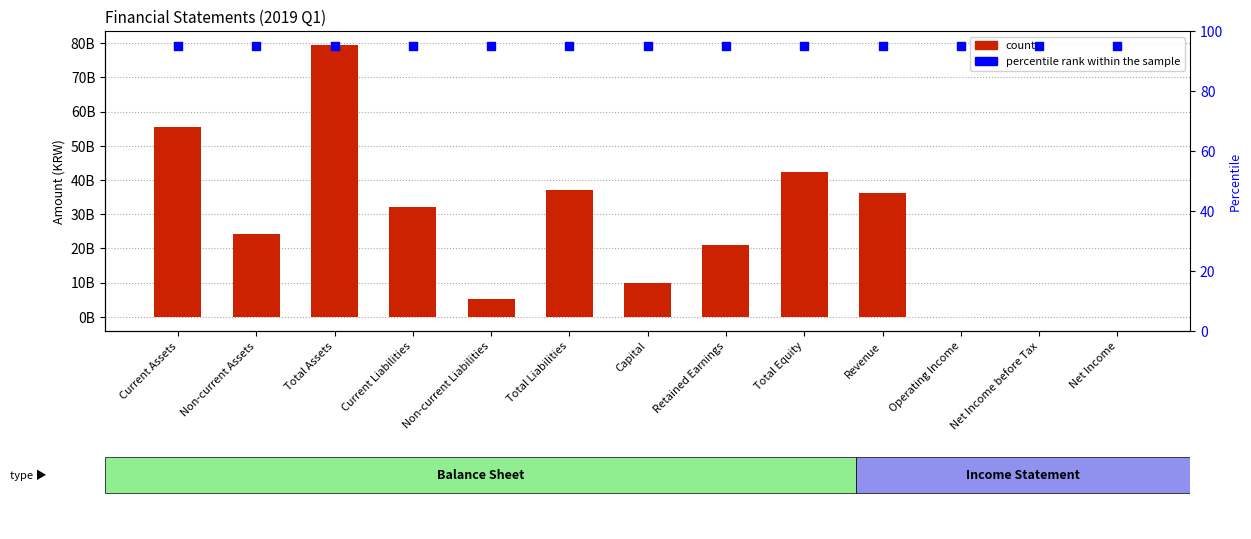

Which series has the largest Y range (max minus min)?

count